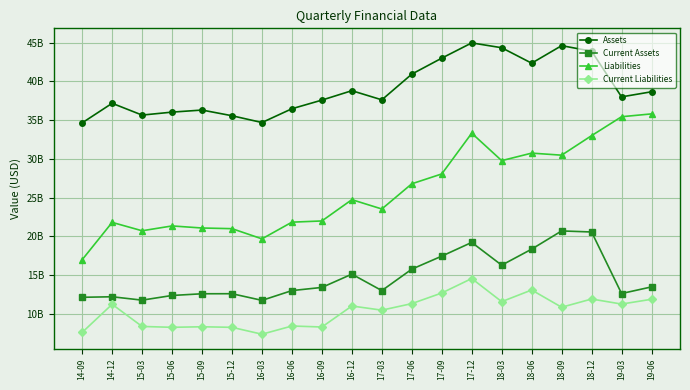

Rank the categories by Current Liabilities value from lowest to highest.

16-03, 14-09, 15-12, 15-06, 16-09, 15-09, 15-03, 16-06, 17-03, 18-09, 16-12, 14-12, 19-03, 17-06, 18-03, 19-06, 18-12, 17-09, 18-06, 17-12